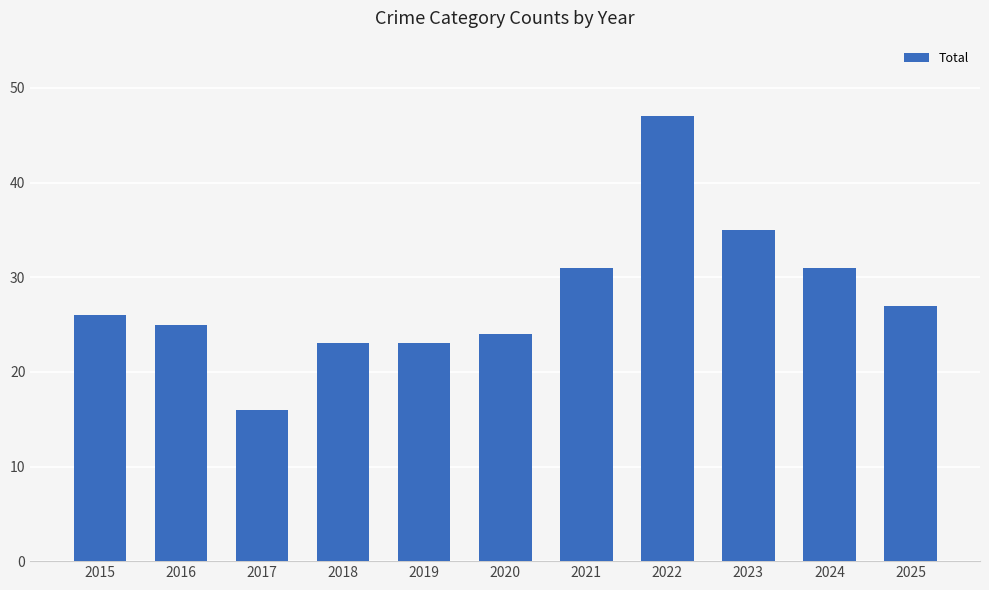

What is the ratio of the value at 2024 to the value at 2023?

0.9